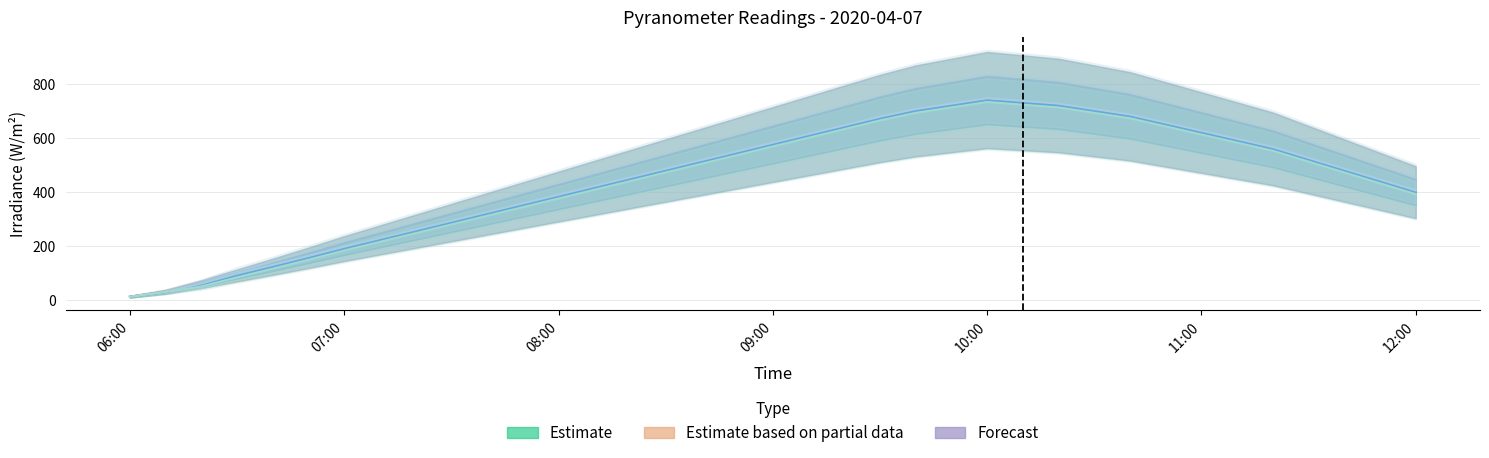

At which label is Forecast (2) closest to 379?

08:00